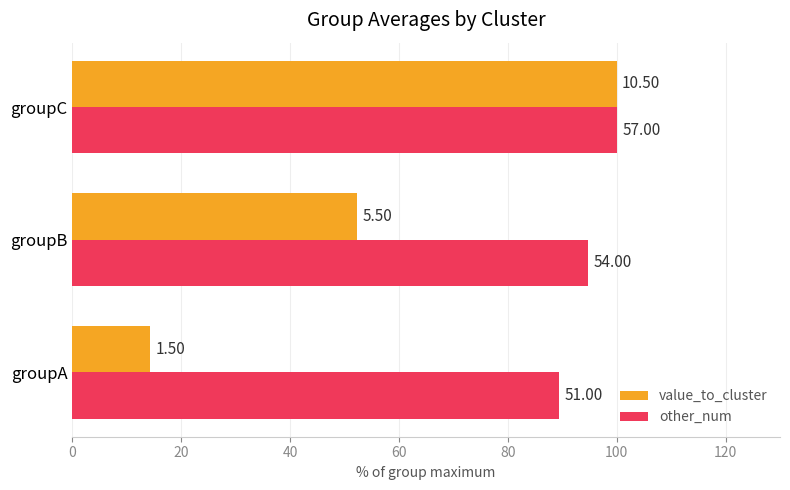

What are all the series names shown in the legend?

value_to_cluster, other_num